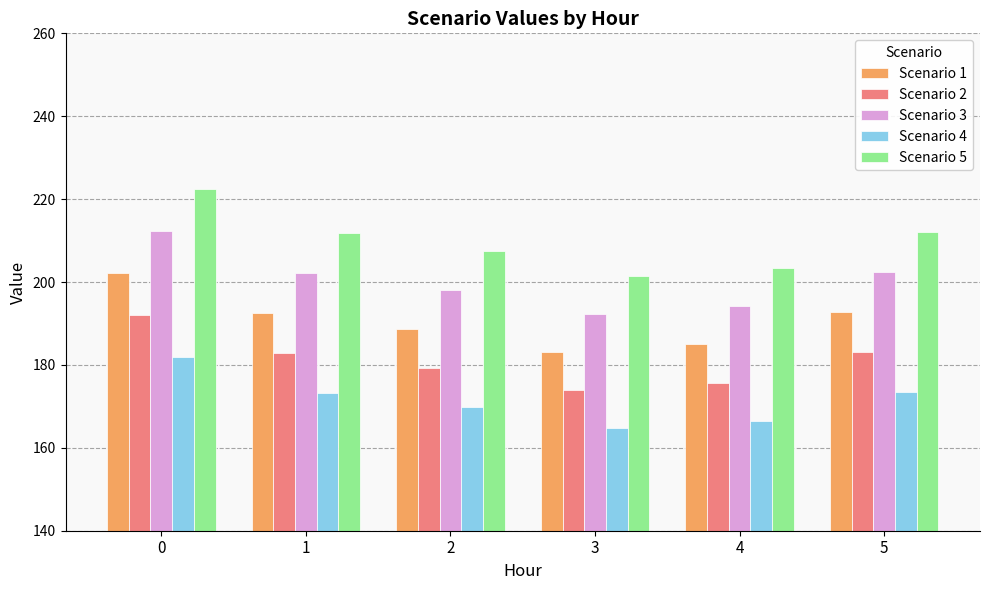

What is the difference between the Scenario 4 values at 2 and 0?

12.2